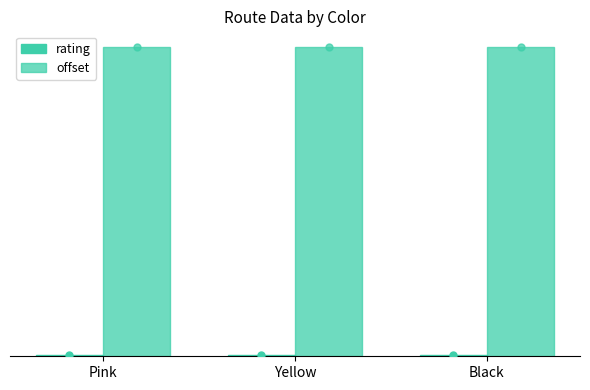

Are the bars horizontal?

No